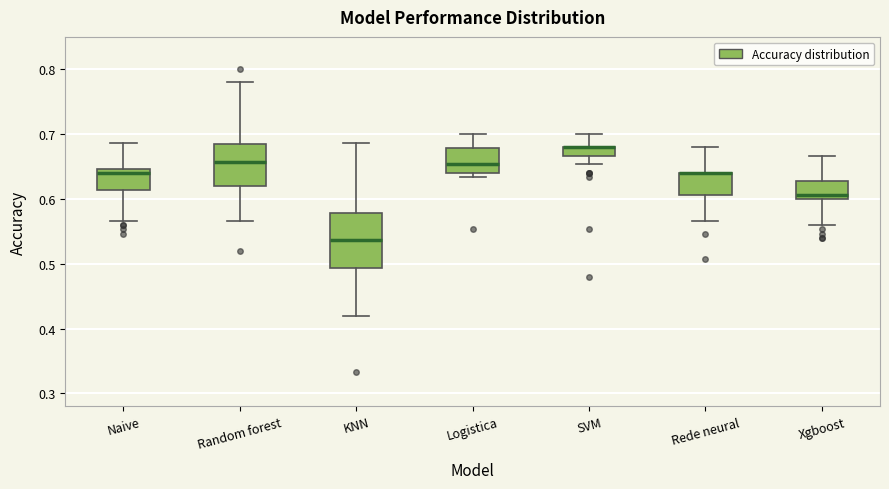

Which box is the tallest, from its lower edge to its upper edge?

KNN